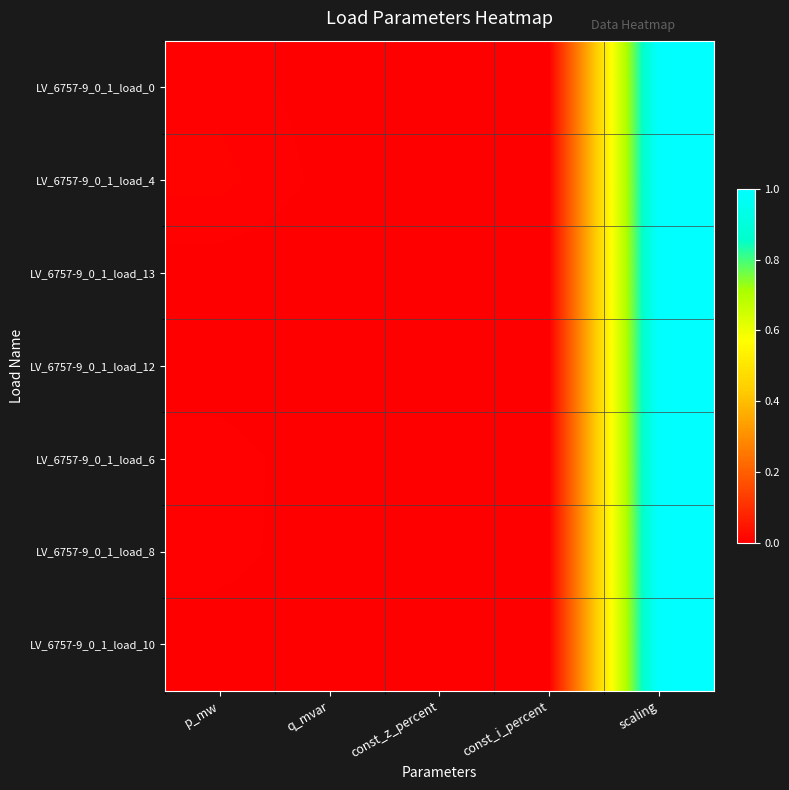

At const_i_percent, list the series in order from largest to smallest.

LV_6757-9_0_1_load_0, LV_6757-9_0_1_load_4, LV_6757-9_0_1_load_13, LV_6757-9_0_1_load_12, LV_6757-9_0_1_load_6, LV_6757-9_0_1_load_8, LV_6757-9_0_1_load_10